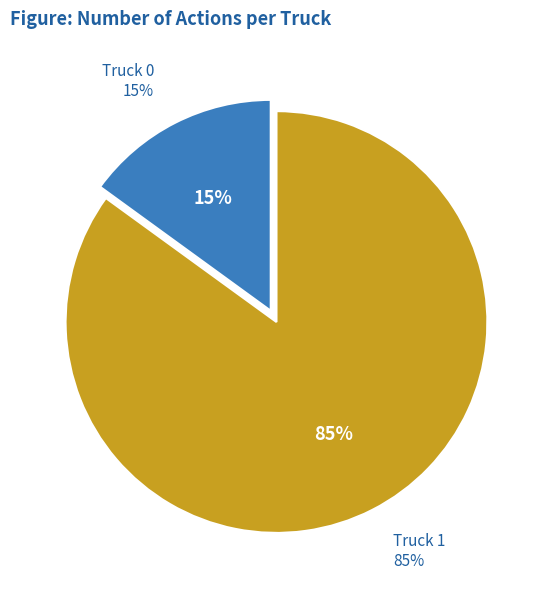

Is Truck 0 the majority of the pie?

No